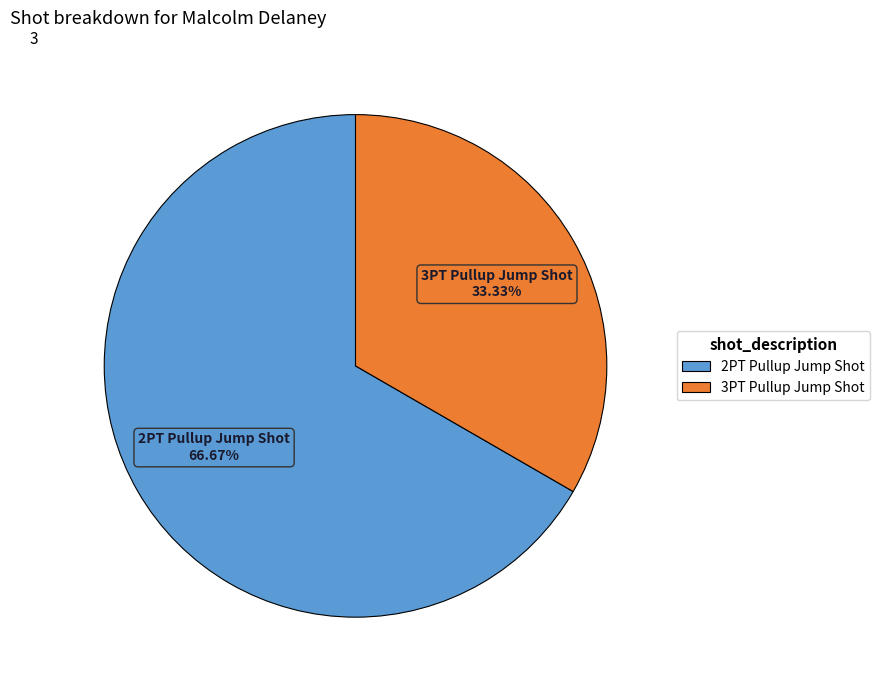

To the nearest percent, what percentage of the pie is 3PT Pullup Jump Shot?

33%